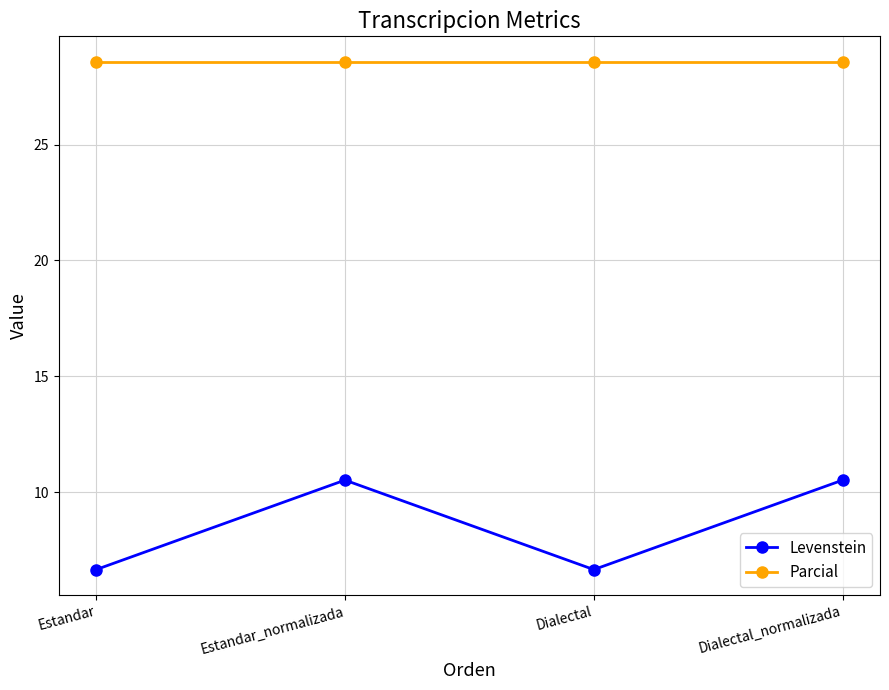

At how many categories does at least one series exceed 15?

4